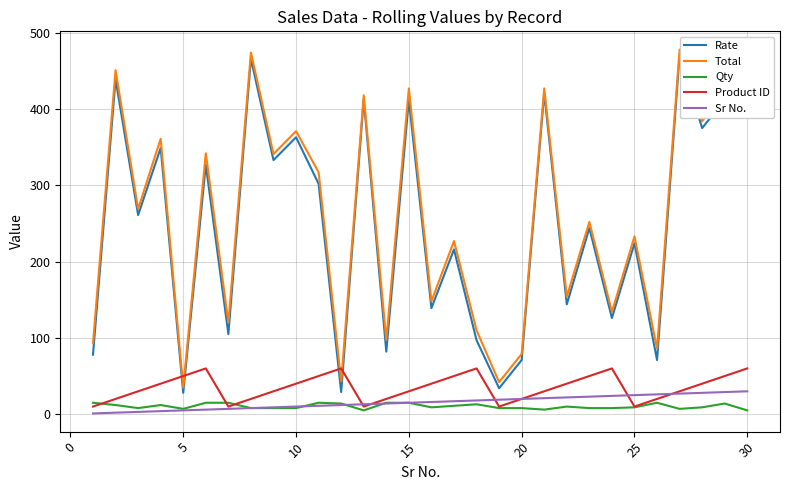

True or false: Product ID and Rate cross at least once.

True